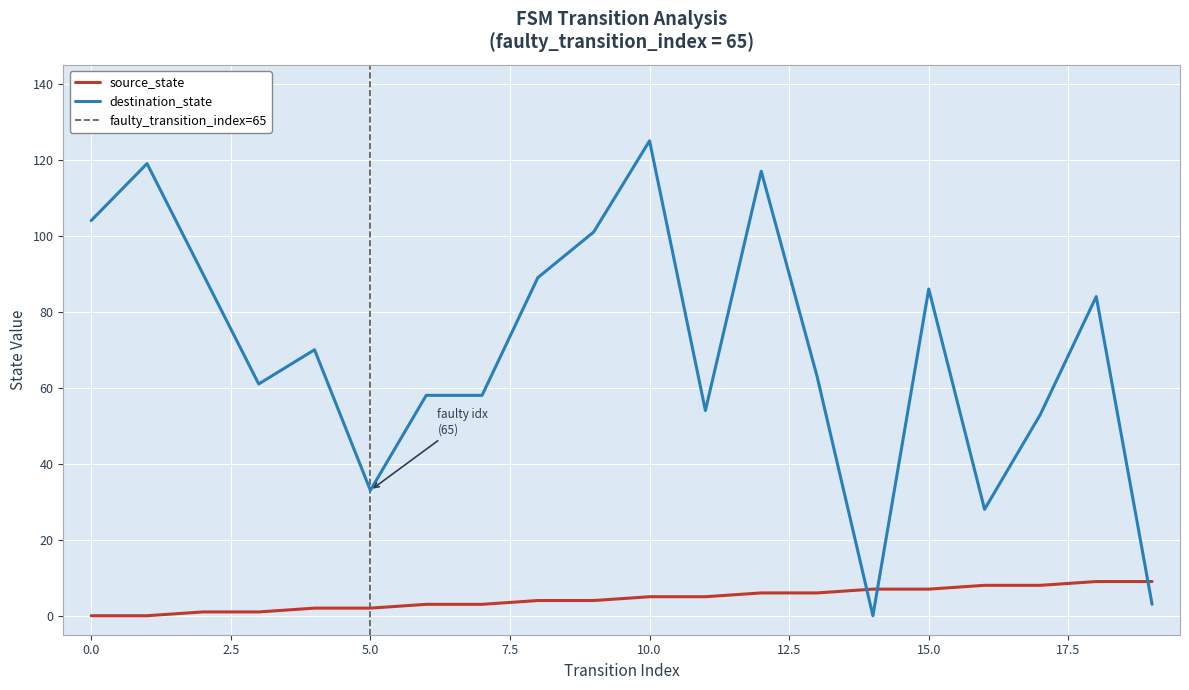

How many data points in source_state are less than 5?

10